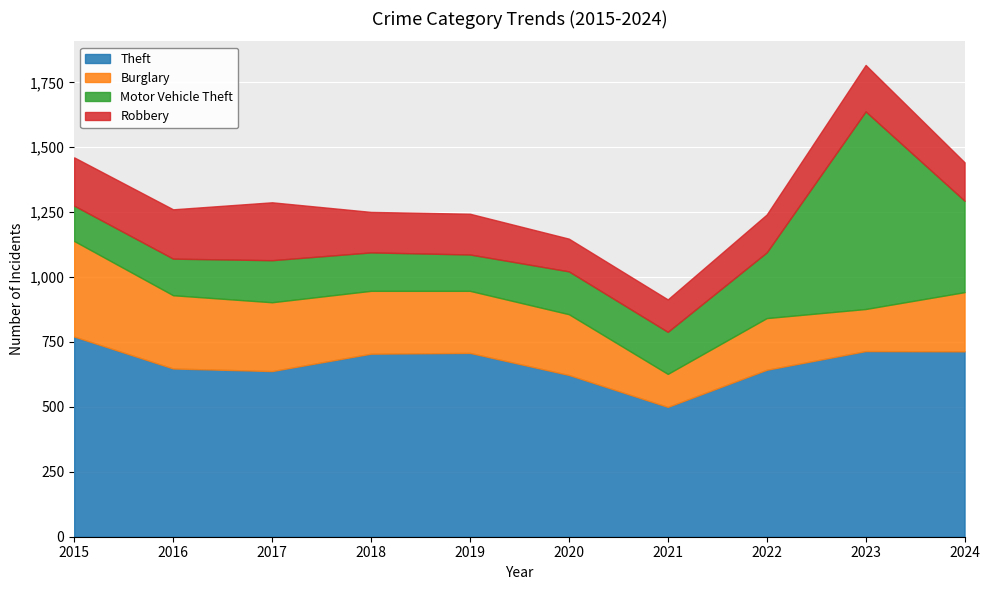

How many lines are shown in the chart?

4